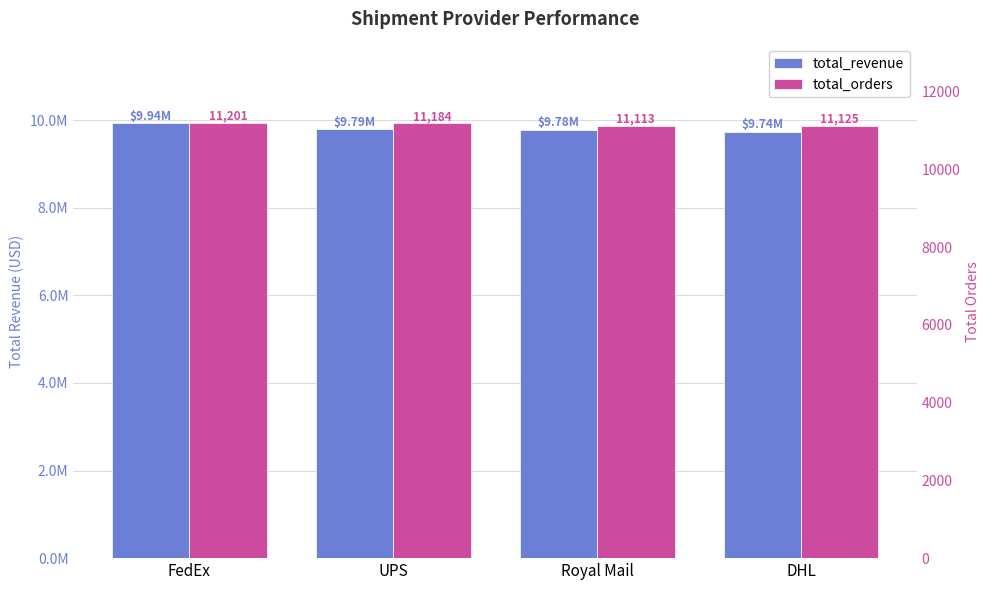

Is the value of total_revenue at DHL greater than the value of total_orders at FedEx?

Yes